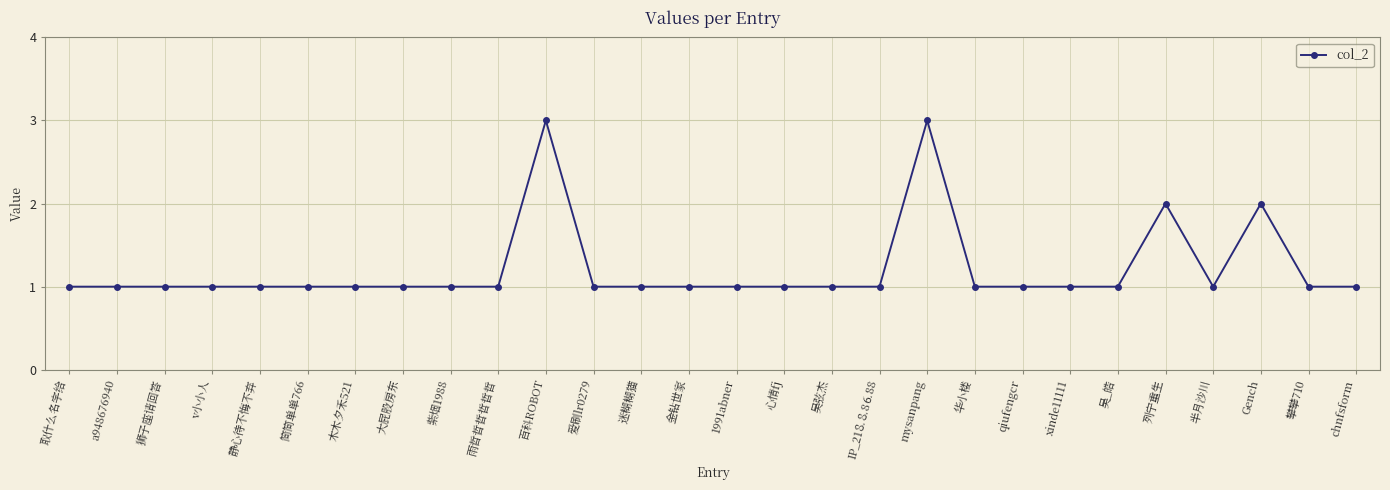

What is the label of the 22nd point from the right?

木木夕禾521